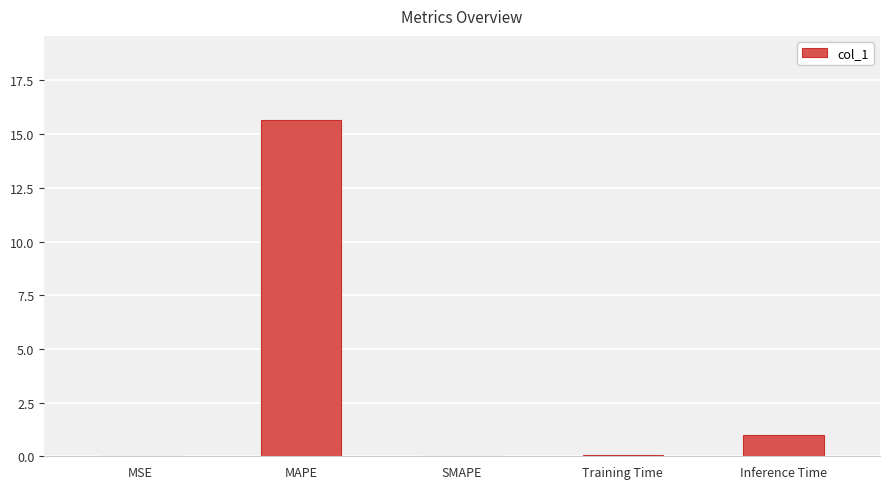

Is it true that the value at MAPE is 22.7?

False